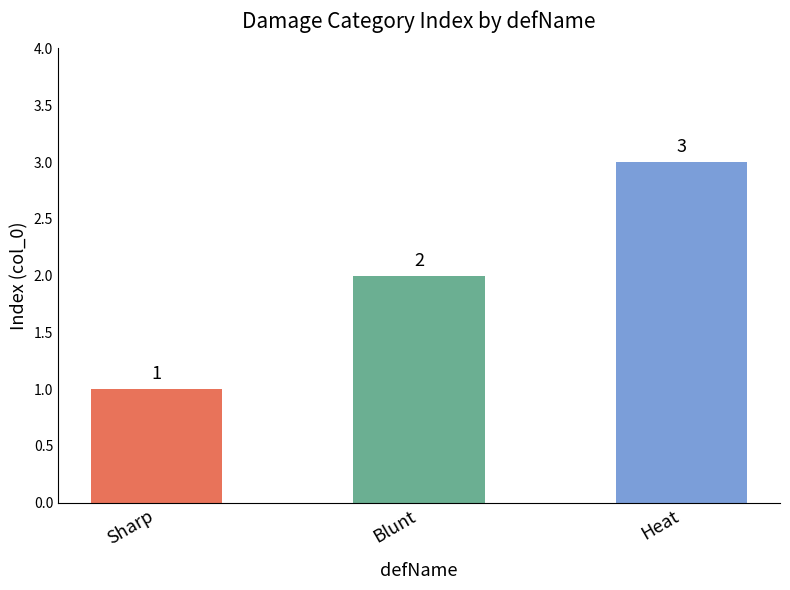

Which has a higher value, Heat or Sharp?

Heat